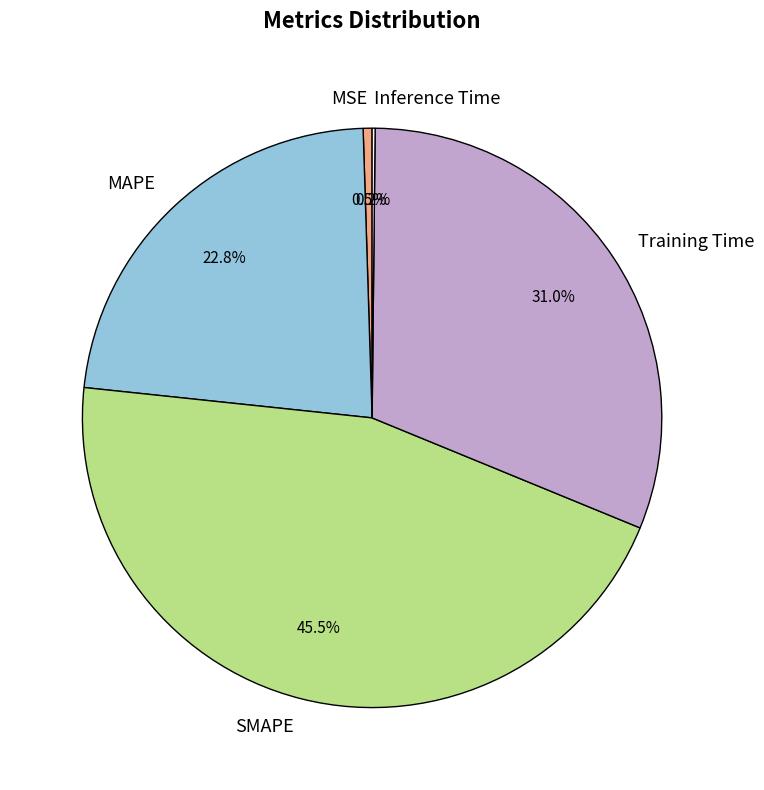

To the nearest percent, what is the combined percentage of SMAPE and MSE?

46%